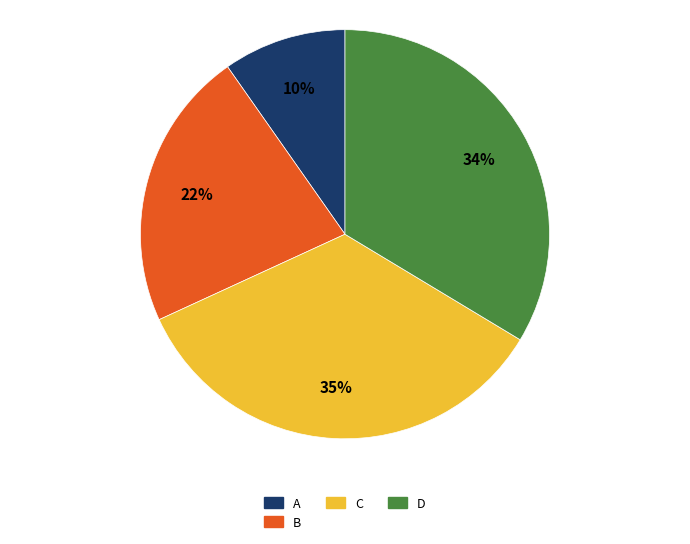

How many slices are in this pie chart?

4